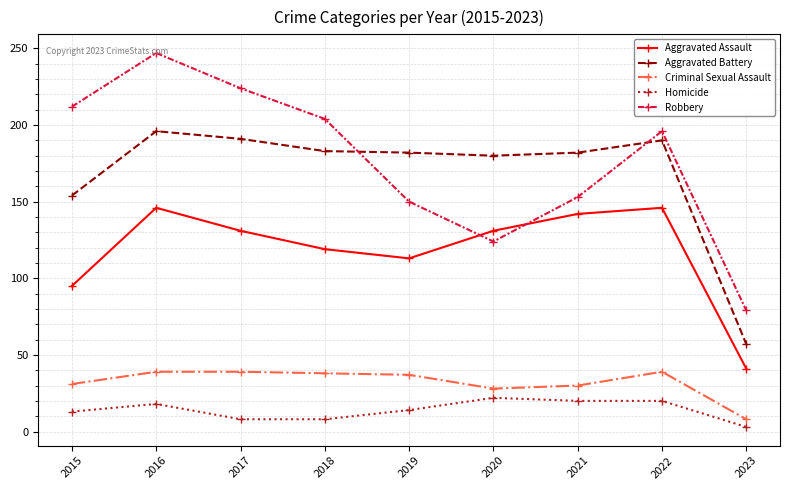

Where is the first local maximum for Aggravated Assault?

2016